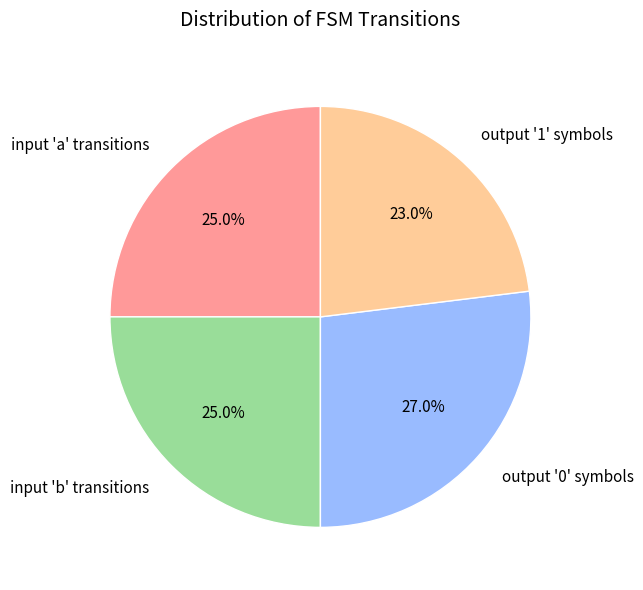

To the nearest percent, what is the average slice percentage?

25%